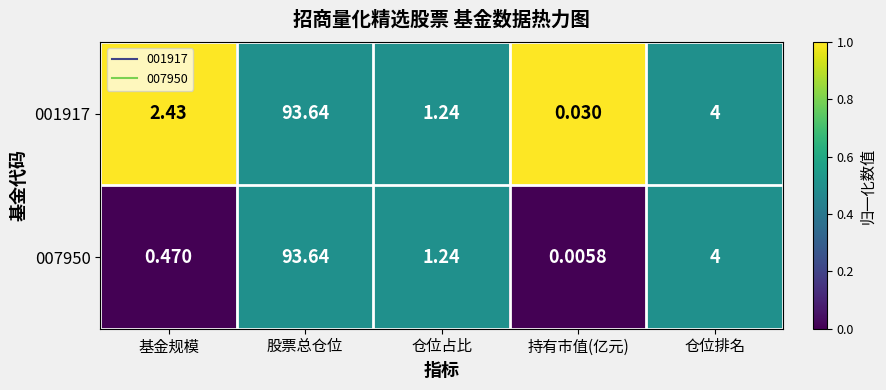

At which label is 007950 closest to 46?

仓位排名